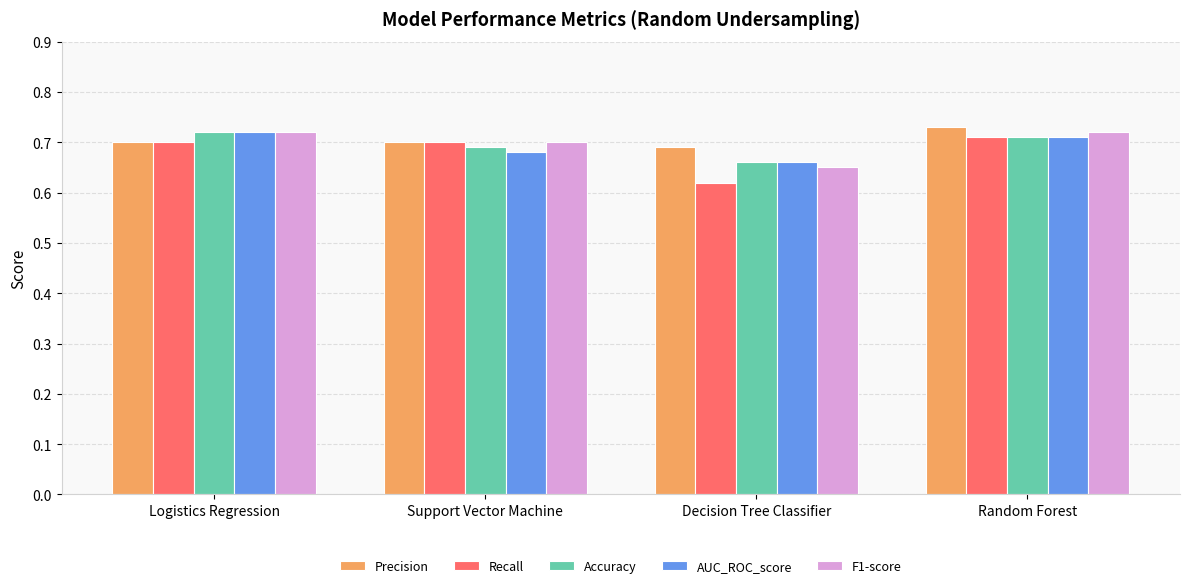

Are the bars grouped side by side (vs. stacked)?

Yes